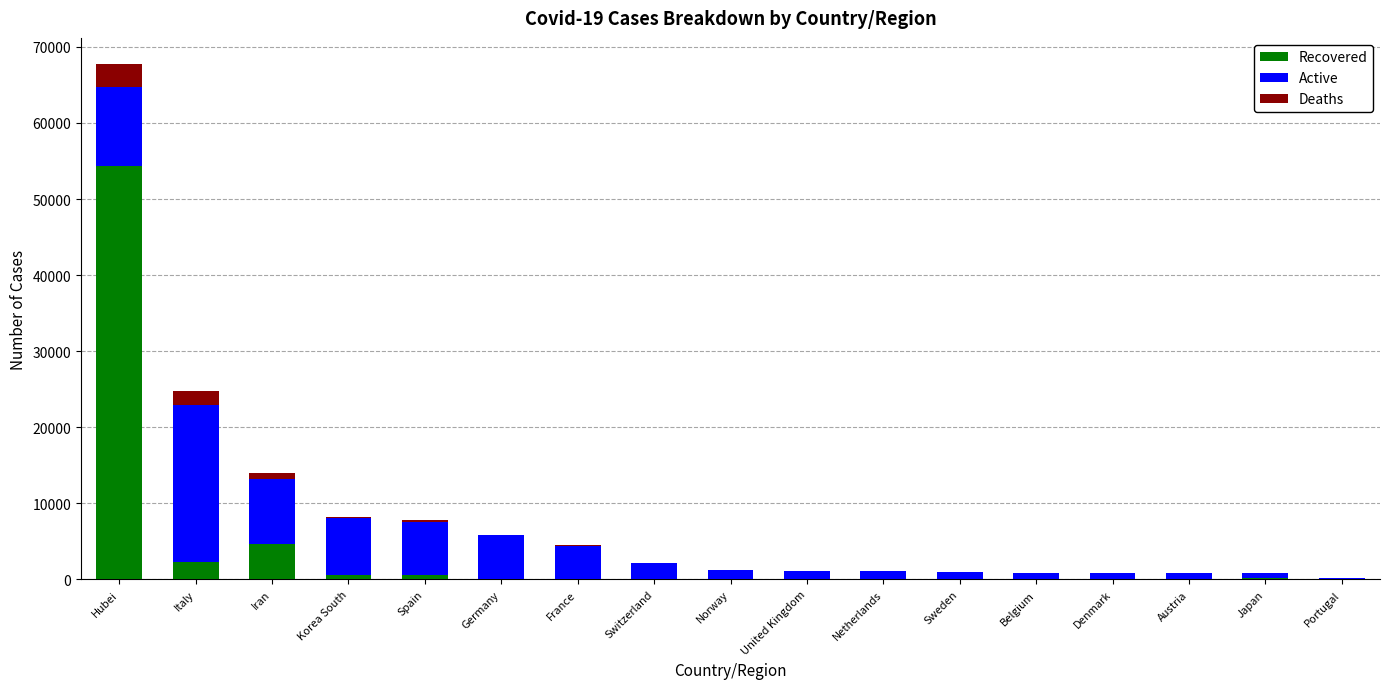

What is the highest value of the Recovered series?

54288